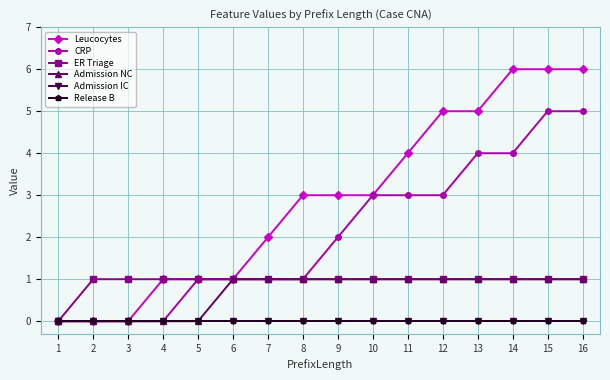

Is this an area chart (filled region under the line)?

No